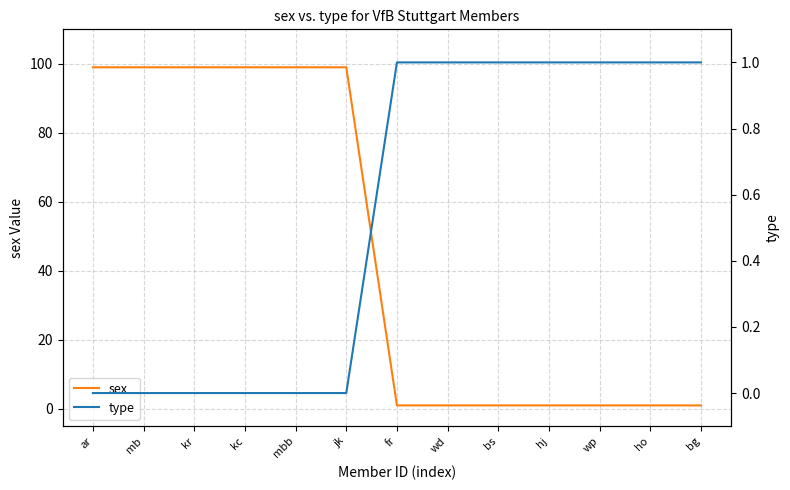

Count the sex values in the range 1 to 99.

13